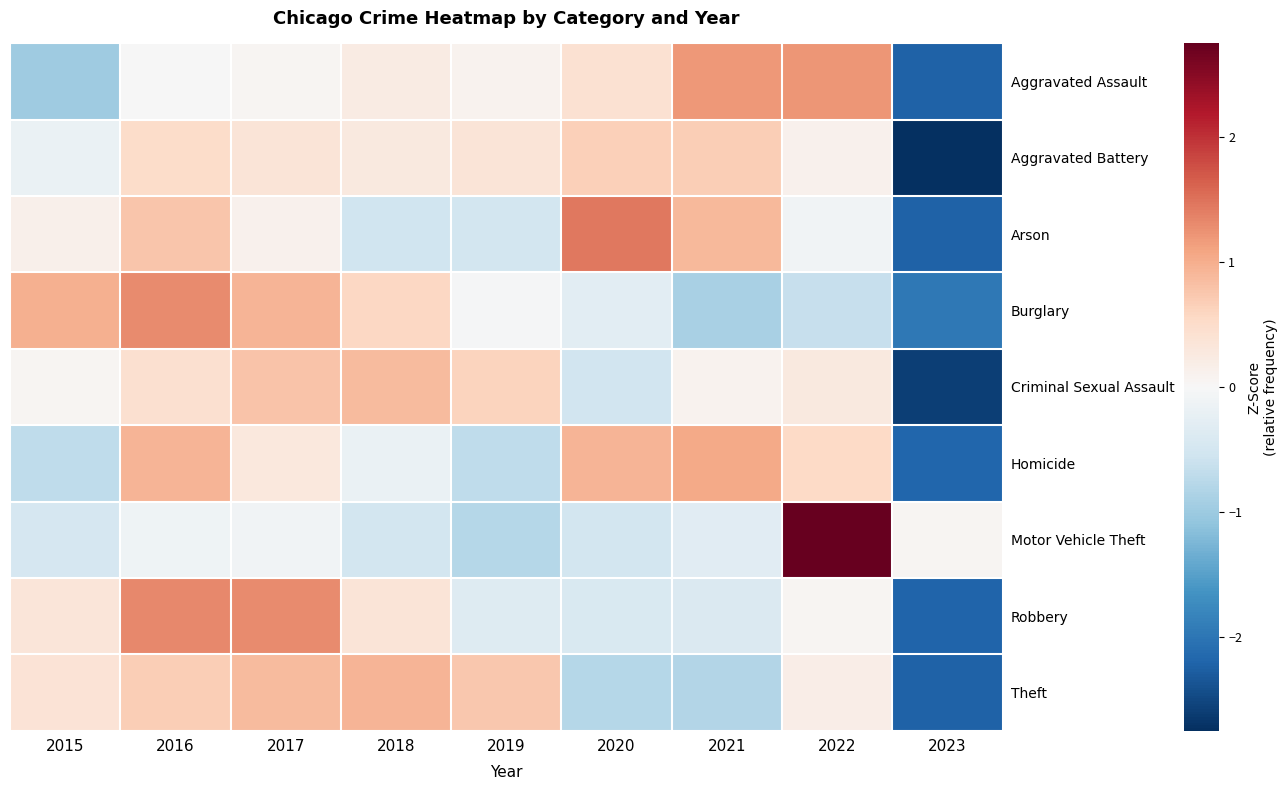

At 2020, list the series in order from smallest to largest.

Theft, Criminal Sexual Assault, Motor Vehicle Theft, Robbery, Burglary, Aggravated Assault, Aggravated Battery, Homicide, Arson